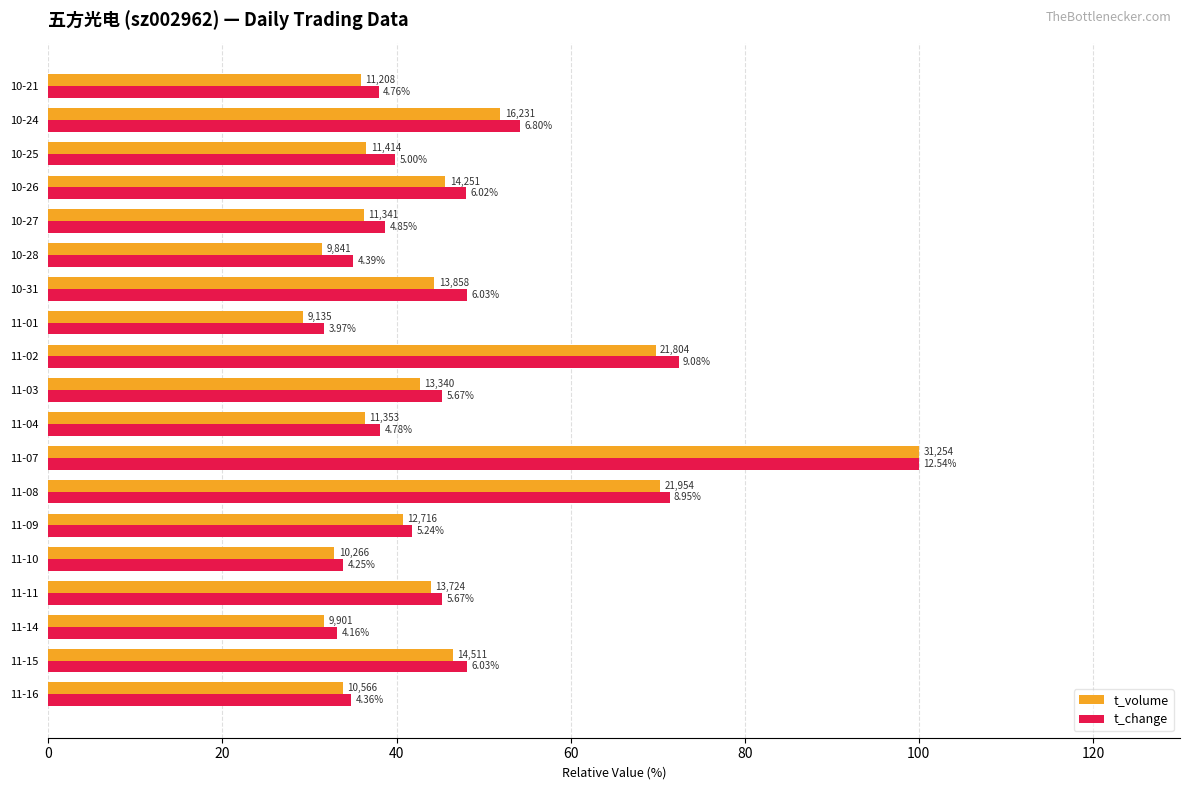

Reading right to left, transcribe all the data shown in this chart.

t_volume: 35.9	51.9	36.5	45.6	36.3	31.5	44.3	29.2	69.8	42.7	36.3	100.0	70.2	40.7	32.8	43.9	31.7	46.4	33.8
t_change: 38.0	54.2	39.9	48.0	38.7	35.0	48.1	31.7	72.4	45.2	38.1	100.0	71.4	41.8	33.9	45.2	33.2	48.1	34.8